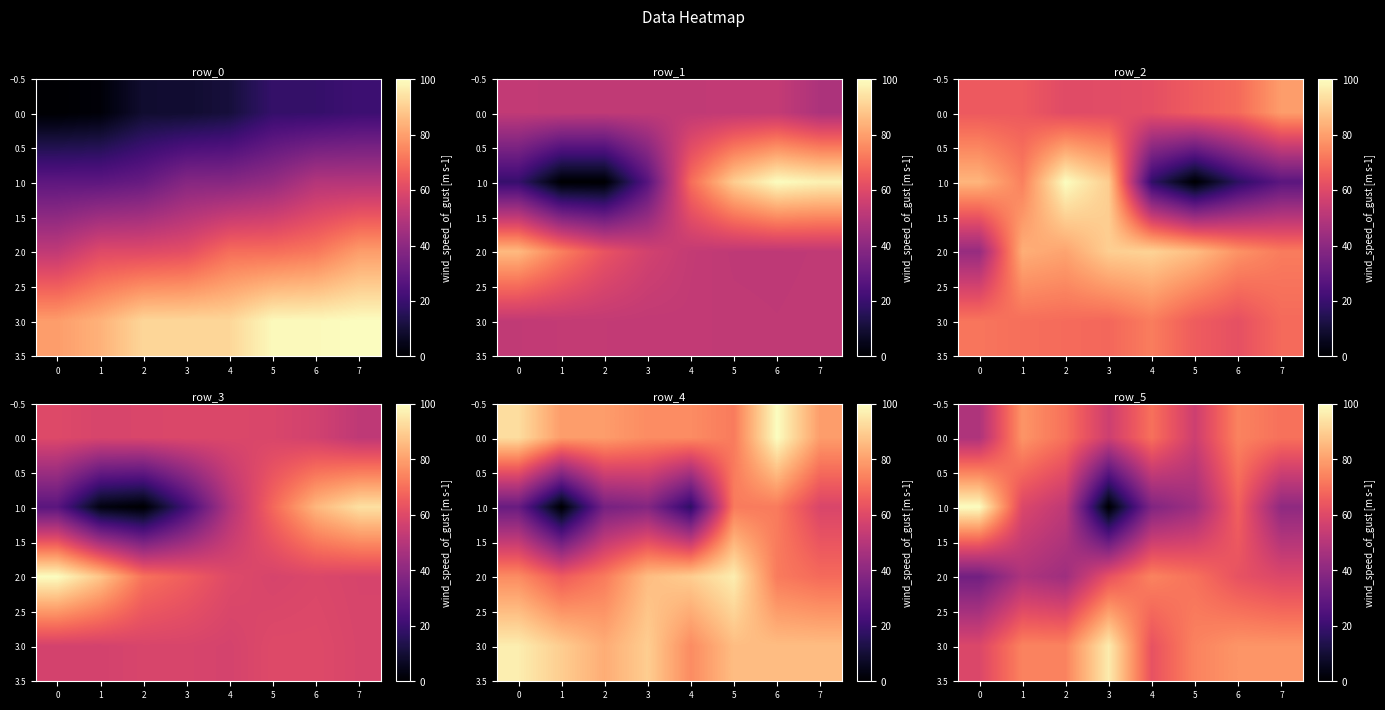

What is the difference between the 1.0 values at 5 and 2?

7.4